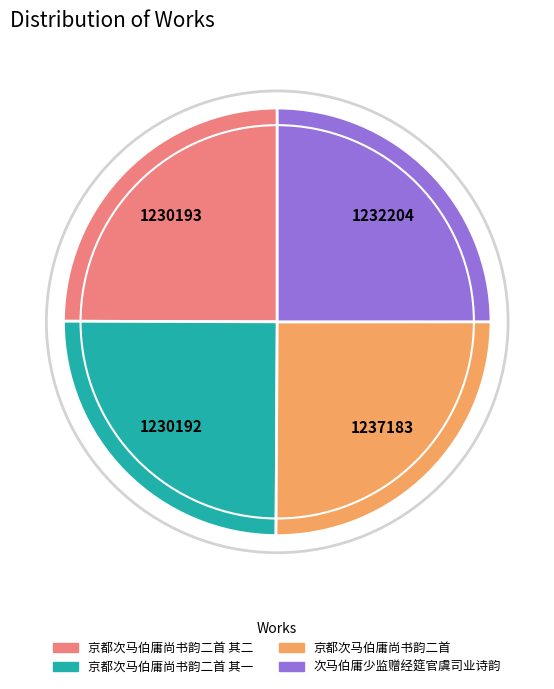

Approximately how many times larger is the value at 京都次马伯庸尚书韵二首 其二 compared to 京都次马伯庸尚书韵二首?

1.0